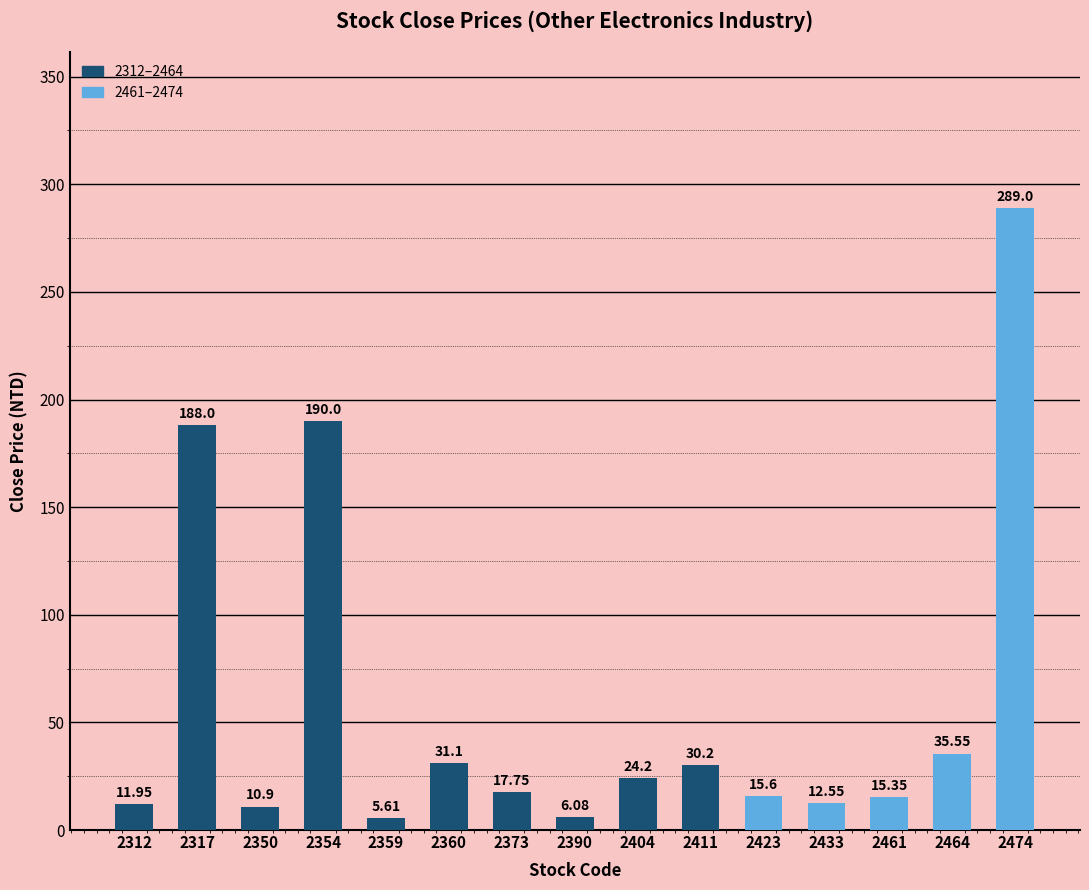

Rank the categories by value from highest to lowest.

2474, 2354, 2317, 2464, 2360, 2411, 2404, 2373, 2423, 2461, 2433, 2312, 2350, 2390, 2359